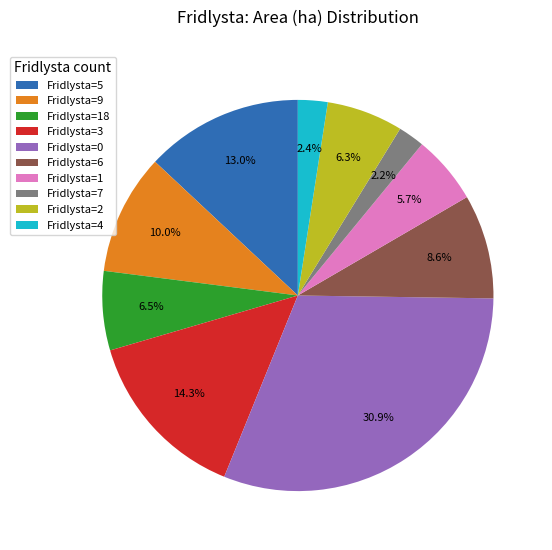

Is the sum of Fridlysta=4 and Fridlysta=2 greater than half?

No